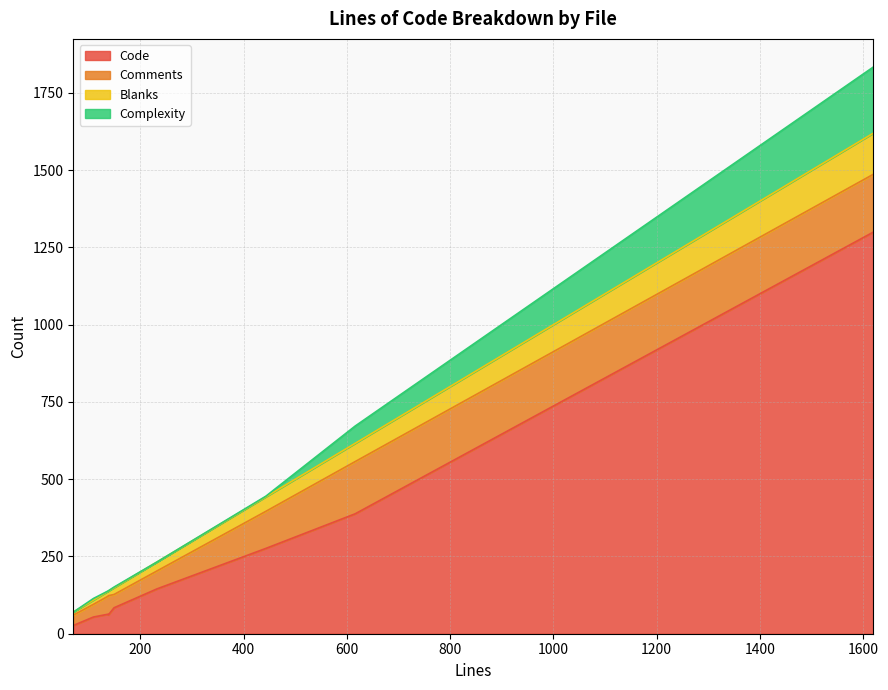

Which series changed the most between 109 and 138?

Comments